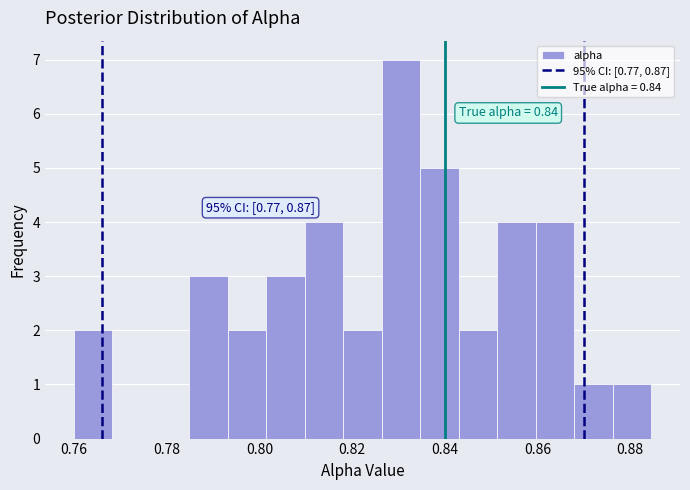

Which range on the x-axis has the tallest bar?

0.826 to 0.834